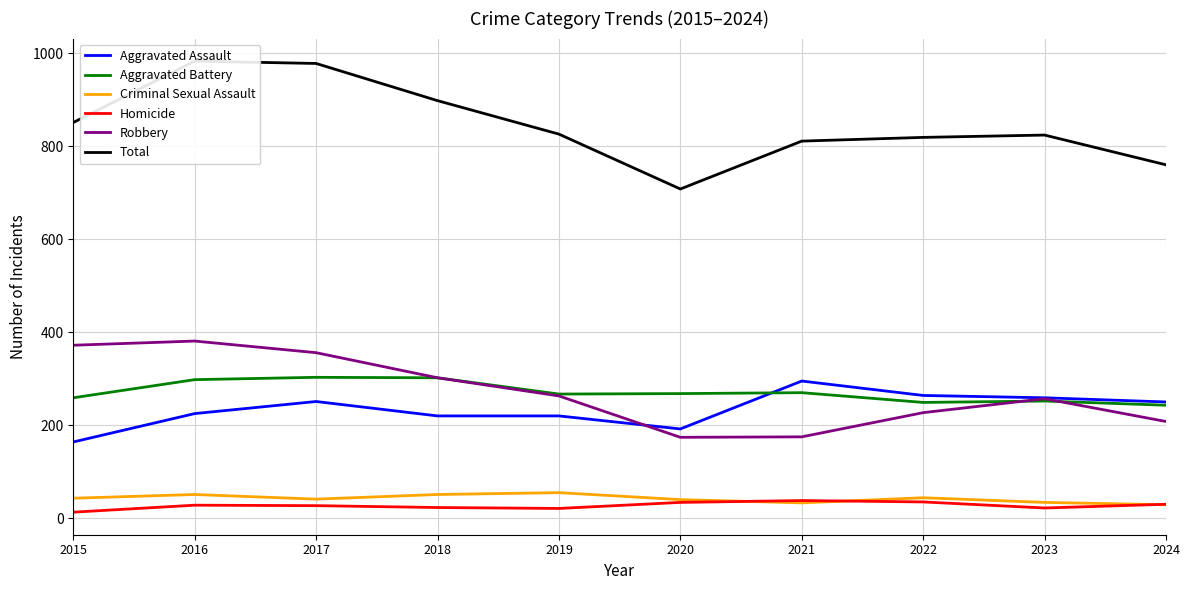

Which series has the widest spread of values?

Total